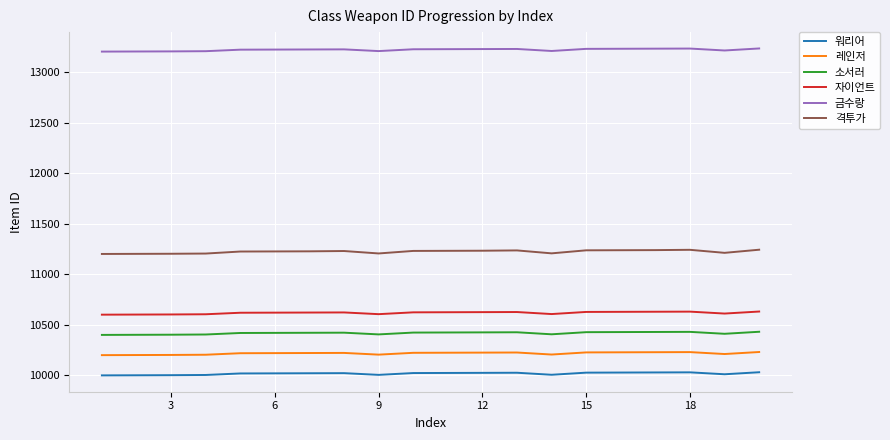

What is the maximum value shown in the chart?

13232